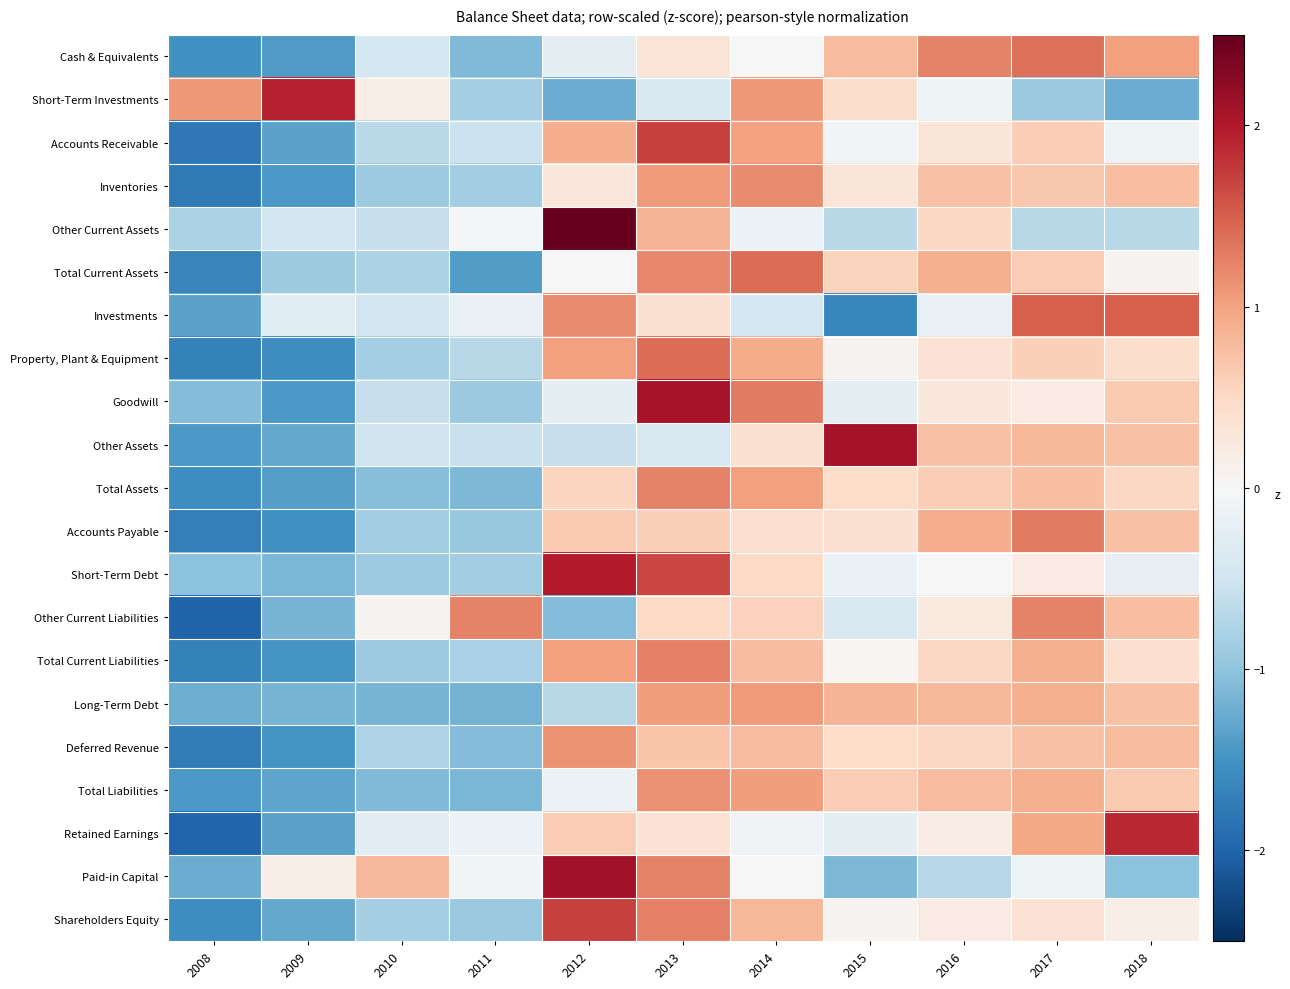

Reading left to right, extract all data points from this chart.

Cash & Equivalents: 2008=-1.5	2009=-1.4	2010=-0.4	2011=-1.1	2012=-0.2	2013=0.3	2014=-0.0	2015=0.8	2016=1.2	2017=1.4	2018=1.0
Short-Term Investments: 2008=1.1	2009=1.9	2010=0.2	2011=-0.8	2012=-1.2	2013=-0.4	2014=1.1	2015=0.4	2016=-0.1	2017=-0.9	2018=-1.2
Accounts Receivable: 2008=-1.8	2009=-1.3	2010=-0.7	2011=-0.5	2012=0.9	2013=1.7	2014=1.0	2015=-0.1	2016=0.3	2017=0.6	2018=-0.1
Inventories: 2008=-1.8	2009=-1.4	2010=-0.9	2011=-0.9	2012=0.3	2013=1.1	2014=1.2	2015=0.3	2016=0.7	2017=0.7	2018=0.7
Other Current Assets: 2008=-0.8	2009=-0.5	2010=-0.6	2011=-0.0	2012=2.7	2013=0.8	2014=-0.1	2015=-0.7	2016=0.5	2017=-0.7	2018=-0.7
Total Current Assets: 2008=-1.7	2009=-0.9	2010=-0.8	2011=-1.4	2012=0.0	2013=1.2	2014=1.4	2015=0.6	2016=0.9	2017=0.6	2018=0.1
Investments: 2008=-1.3	2009=-0.3	2010=-0.5	2011=-0.2	2012=1.2	2013=0.4	2014=-0.4	2015=-1.6	2016=-0.2	2017=1.5	2018=1.5
Property, Plant & Equipment: 2008=-1.7	2009=-1.6	2010=-0.9	2011=-0.7	2012=1.0	2013=1.4	2014=0.9	2015=0.1	2016=0.4	2017=0.6	2018=0.4
Goodwill: 2008=-1.1	2009=-1.4	2010=-0.6	2011=-0.9	2012=-0.2	2013=2.1	2014=1.3	2015=-0.2	2016=0.3	2017=0.2	2018=0.7
Other Assets: 2008=-1.4	2009=-1.3	2010=-0.5	2011=-0.6	2012=-0.6	2013=-0.4	2014=0.4	2015=2.1	2016=0.7	2017=0.8	2018=0.7
Total Assets: 2008=-1.6	2009=-1.4	2010=-1.1	2011=-1.1	2012=0.5	2013=1.2	2014=1.0	2015=0.5	2016=0.6	2017=0.7	2018=0.5
Accounts Payable: 2008=-1.7	2009=-1.5	2010=-0.9	2011=-0.9	2012=0.7	2013=0.6	2014=0.4	2015=0.4	2016=0.9	2017=1.3	2018=0.7
Short-Term Debt: 2008=-1.0	2009=-1.1	2010=-0.9	2011=-0.9	2012=2.0	2013=1.7	2014=0.5	2015=-0.2	2016=0.0	2017=0.2	2018=-0.2
Other Current Liabilities: 2008=-2.0	2009=-1.2	2010=0.1	2011=1.2	2012=-1.1	2013=0.5	2014=0.6	2015=-0.4	2016=0.2	2017=1.2	2018=0.8
Total Current Liabilities: 2008=-1.7	2009=-1.5	2010=-0.9	2011=-0.8	2012=1.0	2013=1.3	2014=0.8	2015=0.0	2016=0.5	2017=0.9	2018=0.4
Long-Term Debt: 2008=-1.2	2009=-1.2	2010=-1.2	2011=-1.2	2012=-0.7	2013=1.0	2014=1.1	2015=0.8	2016=0.8	2017=0.9	2018=0.7
Deferred Revenue: 2008=-1.7	2009=-1.5	2010=-0.8	2011=-1.1	2012=1.1	2013=0.7	2014=0.8	2015=0.5	2016=0.5	2017=0.7	2018=0.8
Total Liabilities: 2008=-1.4	2009=-1.3	2010=-1.1	2011=-1.1	2012=-0.1	2013=1.1	2014=1.0	2015=0.6	2016=0.8	2017=0.9	2018=0.7
Retained Earnings: 2008=-2.0	2009=-1.3	2010=-0.3	2011=-0.1	2012=0.6	2013=0.4	2014=-0.1	2015=-0.2	2016=0.2	2017=1.0	2018=1.9
Paid-in Capital: 2008=-1.2	2009=0.2	2010=0.8	2011=-0.1	2012=2.1	2013=1.2	2014=-0.0	2015=-1.1	2016=-0.7	2017=-0.1	2018=-1.0
Shareholders Equity: 2008=-1.6	2009=-1.3	2010=-0.8	2011=-0.9	2012=1.7	2013=1.3	2014=0.8	2015=0.1	2016=0.2	2017=0.4	2018=0.2